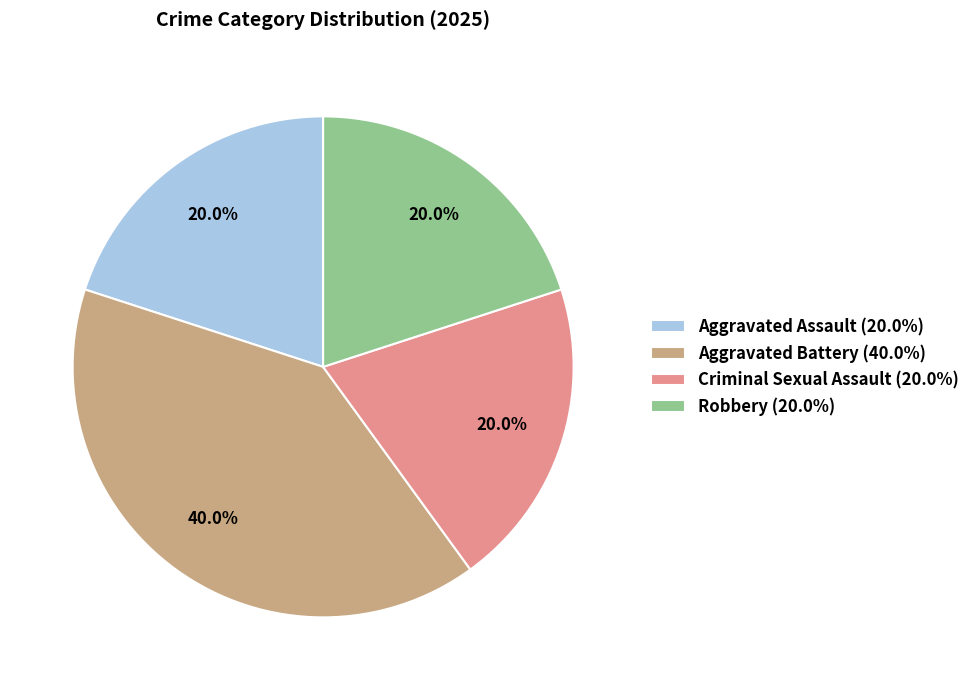

Is there any slice that represents more than half of the pie?

No